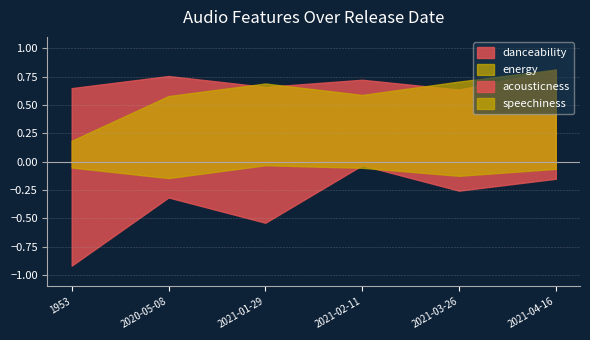

What is the approximate value of danceability at 2021-02-11?

0.7